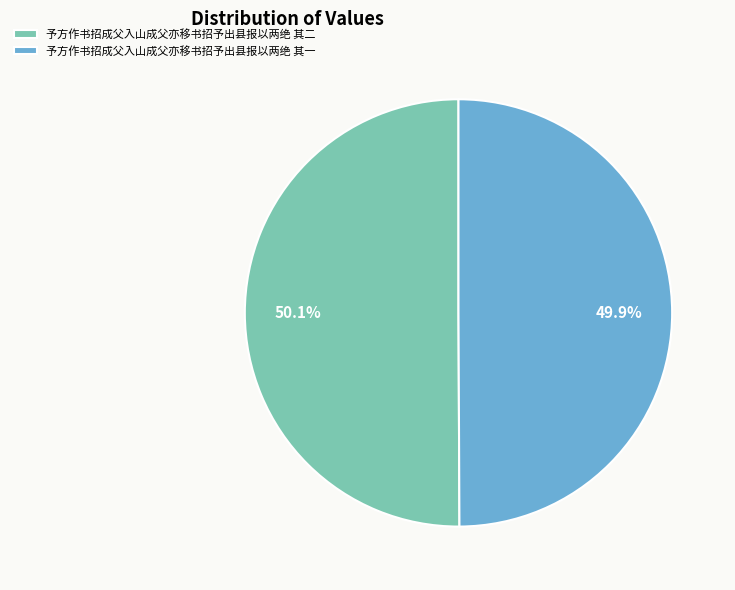

Is there any slice that represents more than half of the pie?

Yes